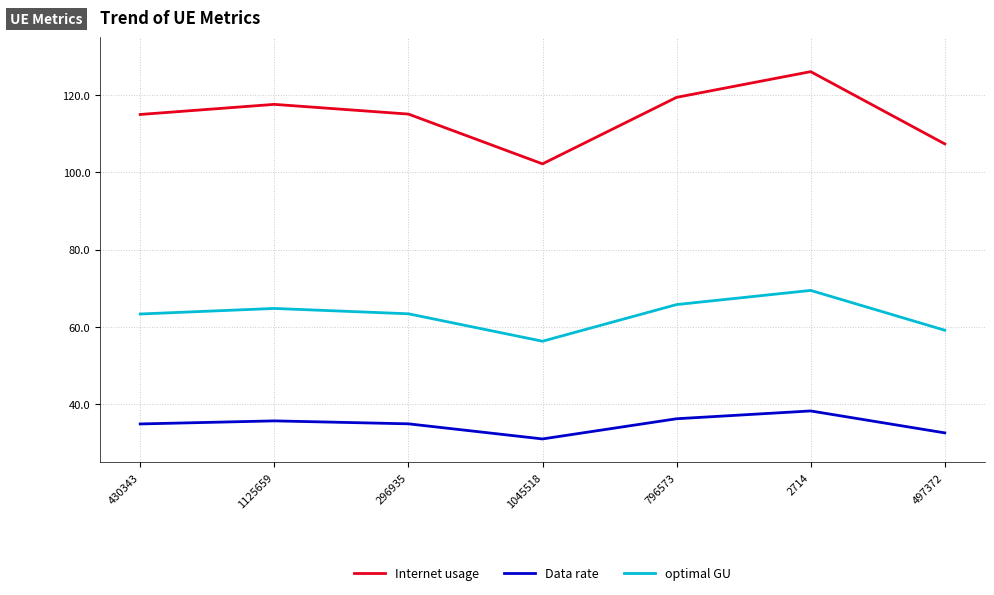

Which category has the lowest value across all series?

1045518